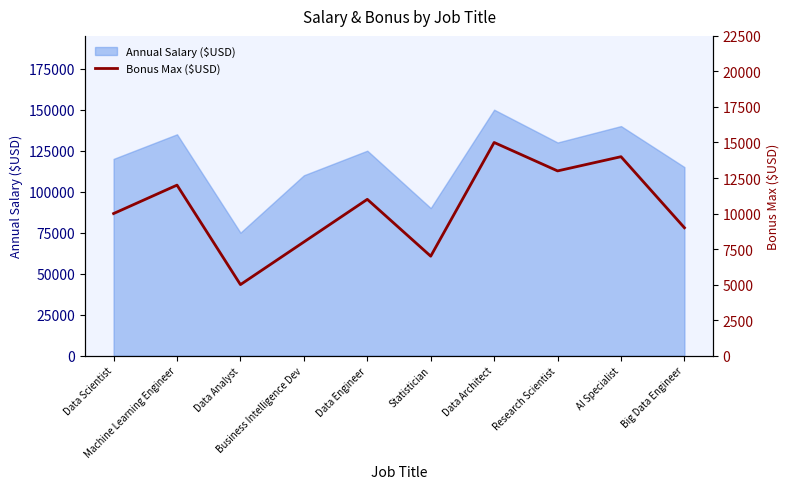

What is the minimum value for Annual Salary ($USD)?

75000